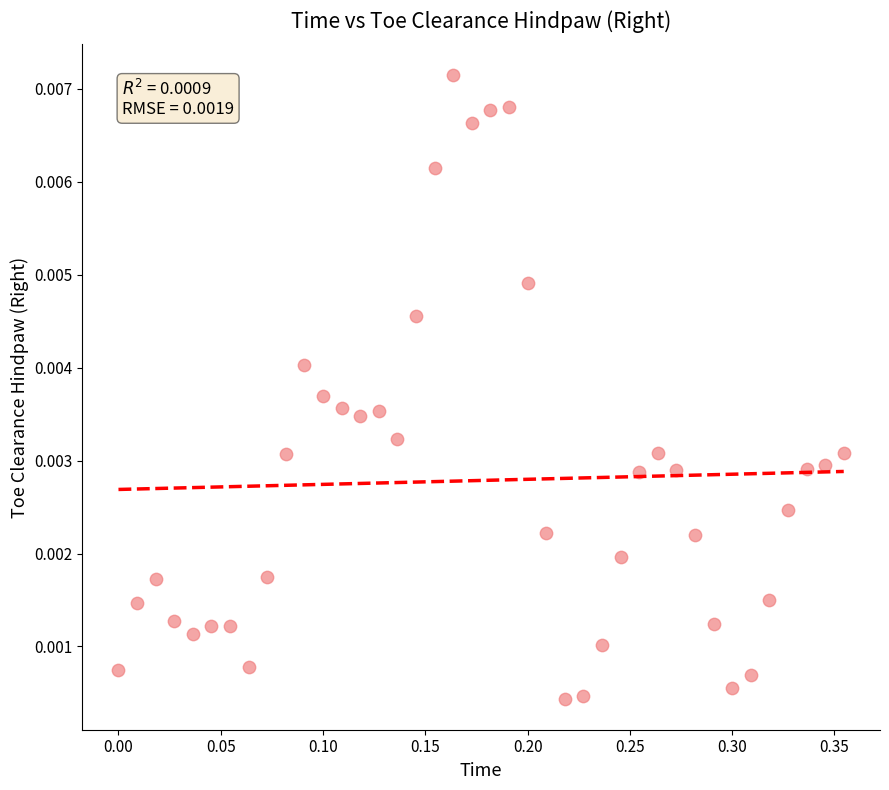

What is the range of X values (max minus min)?

0.4